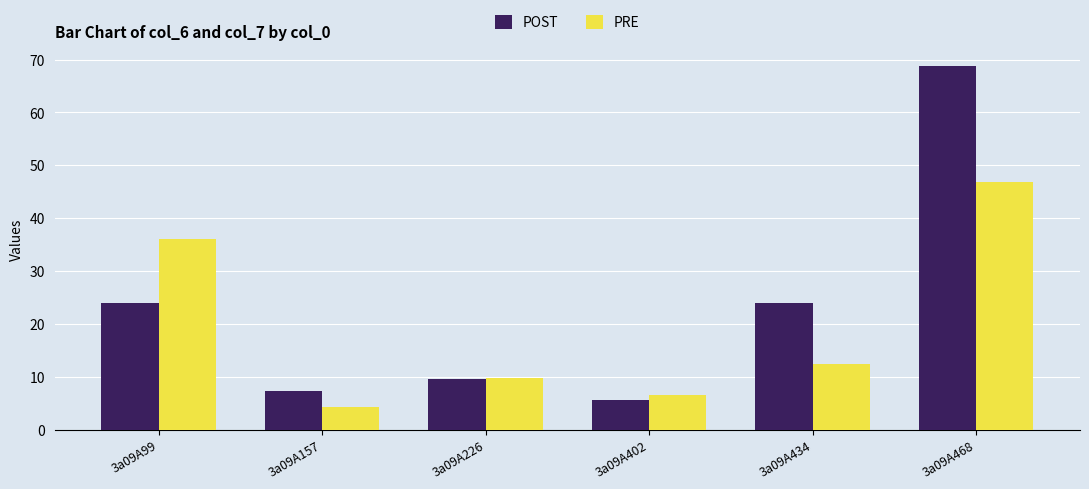

Is the value of PRE at 3a09A226 greater than the value of POST at 3a09A434?

No